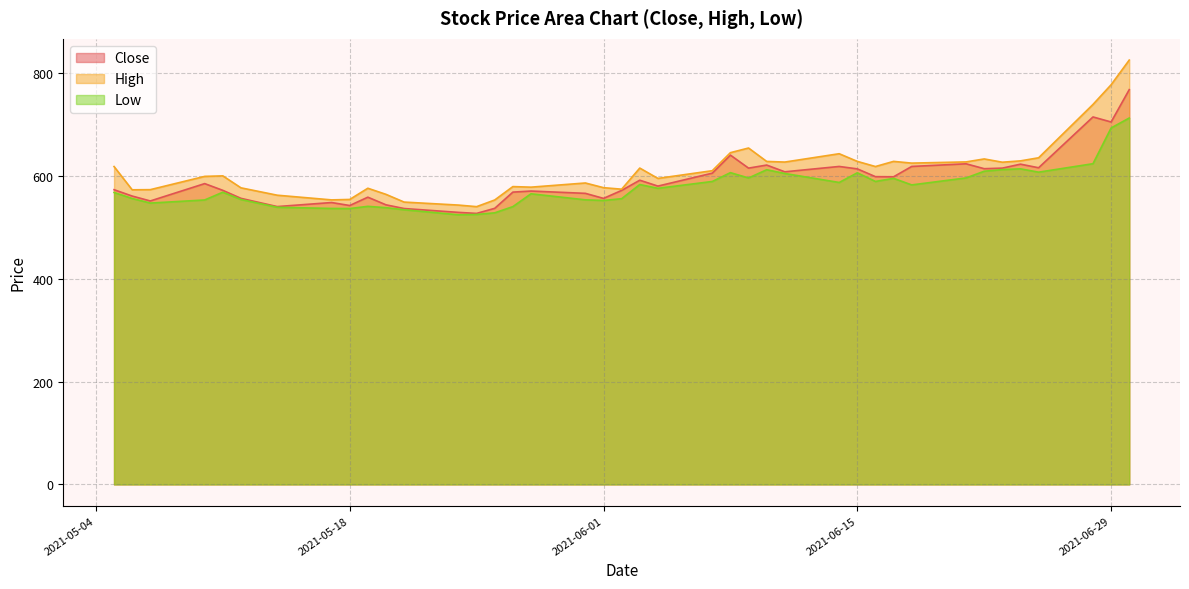

True or false: High and Low intersect in this chart.

False